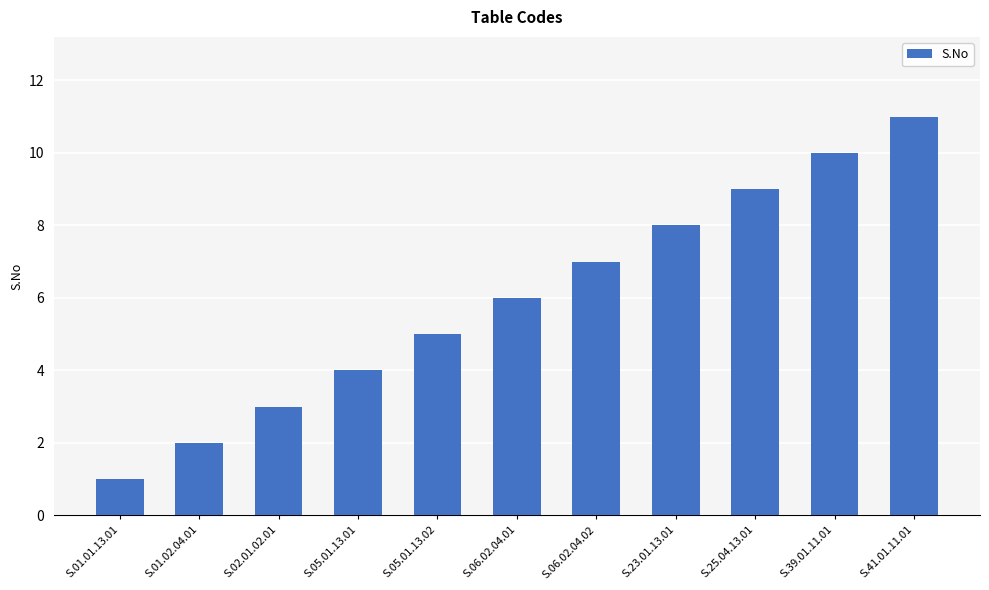

How many distinct data groups are displayed?

1